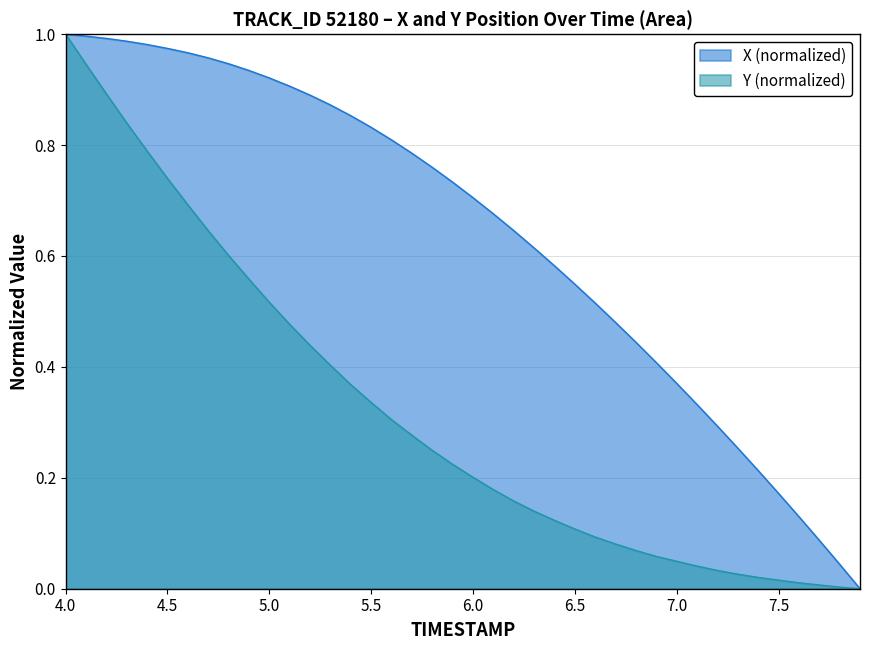

True or false: Y and X cross at least once.

False